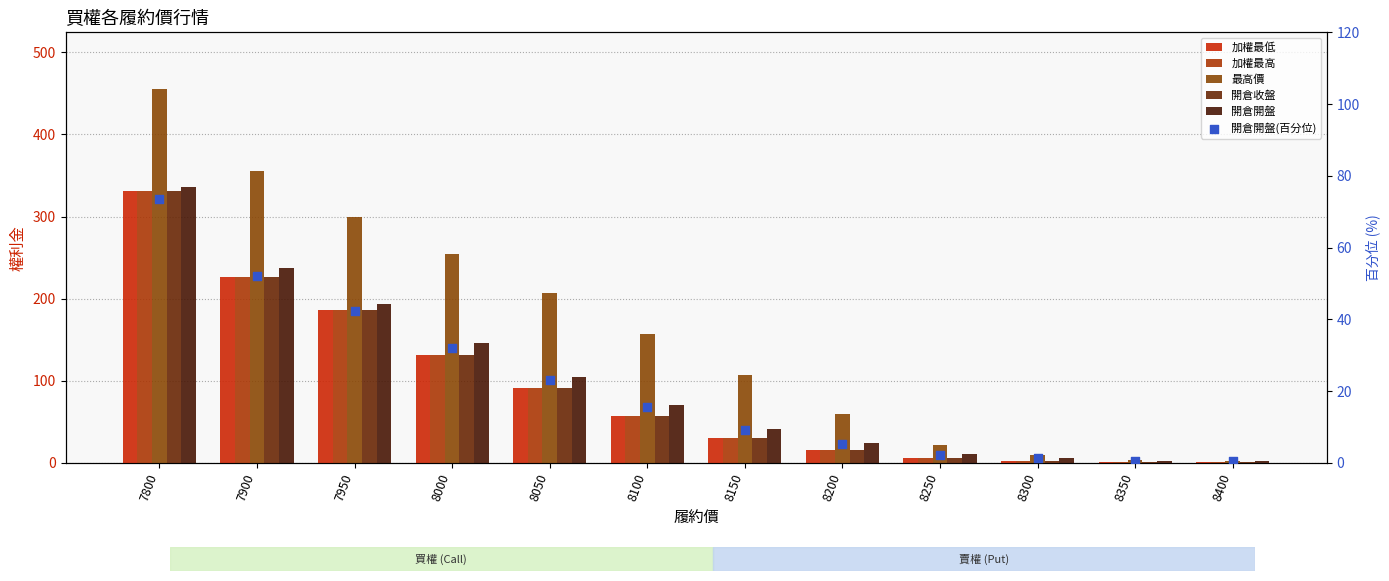

At which category is the sum across all series the highest?

7800